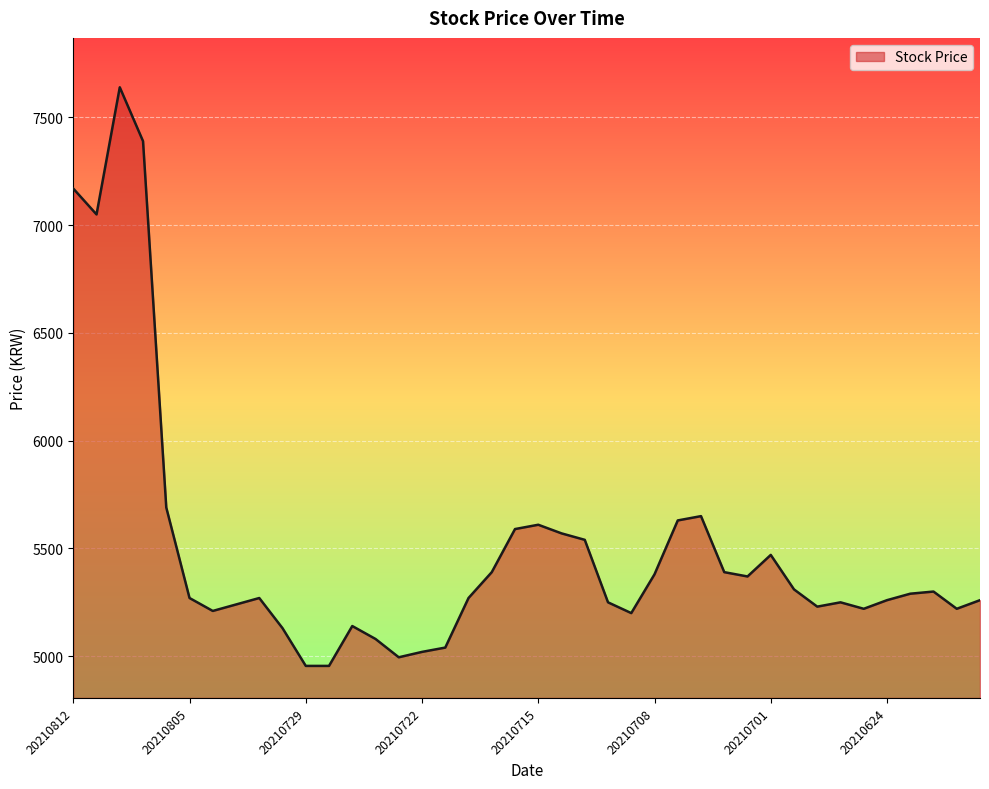

What is the greatest value displayed?

7640